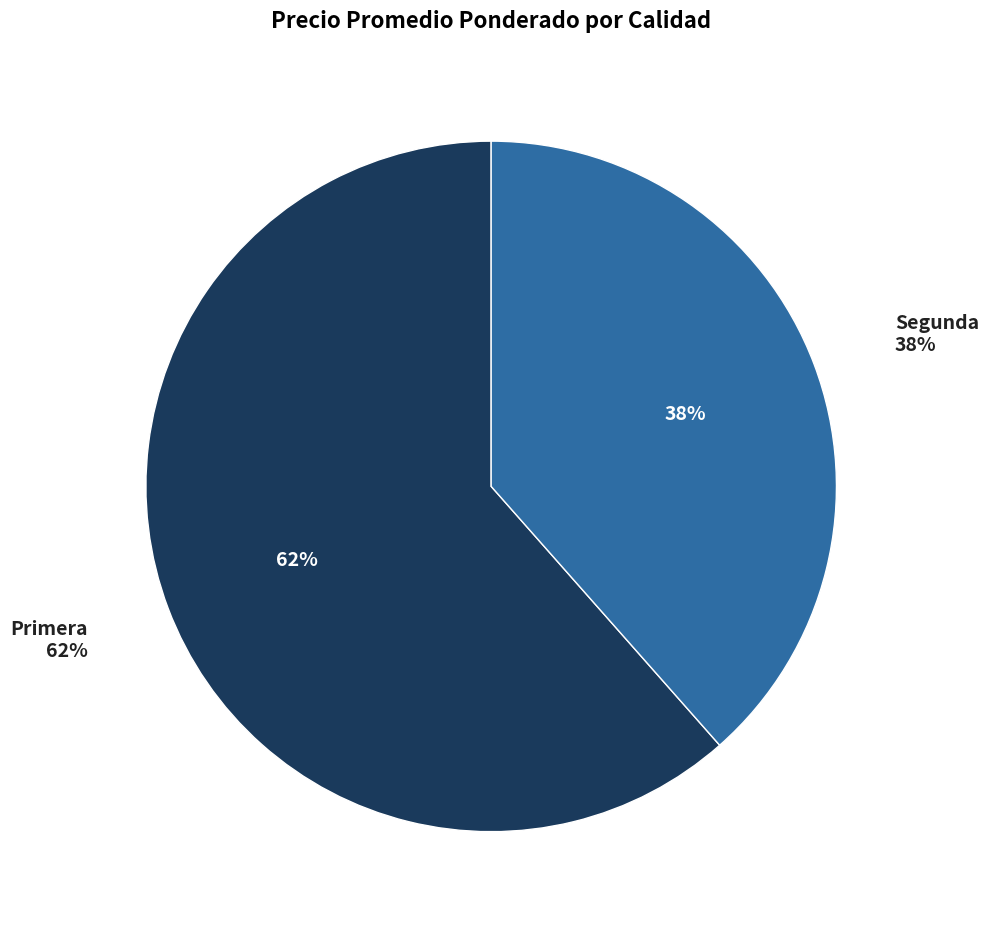

To the nearest percent, what is the average slice percentage?

50%